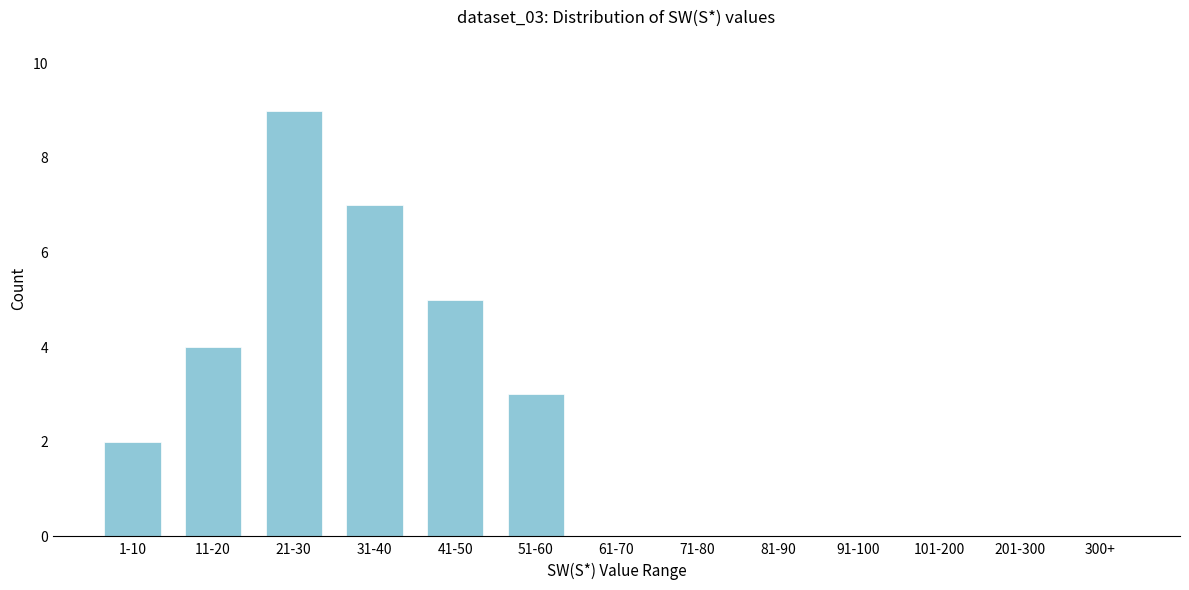

Reading left to right, what are all the values shown in this chart?

1-10=2	11-20=4	21-30=9	31-40=7	41-50=5	51-60=3	61-70=0	71-80=0	81-90=0	91-100=0	101-200=0	201-300=0	300+=0